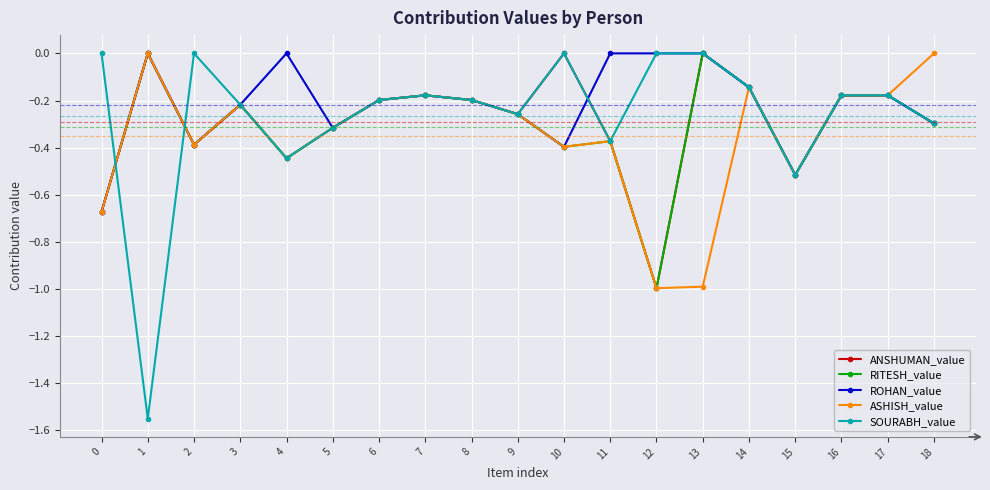

What is the difference between the maximum and second lowest values in the SOURABH_value series?

0.5